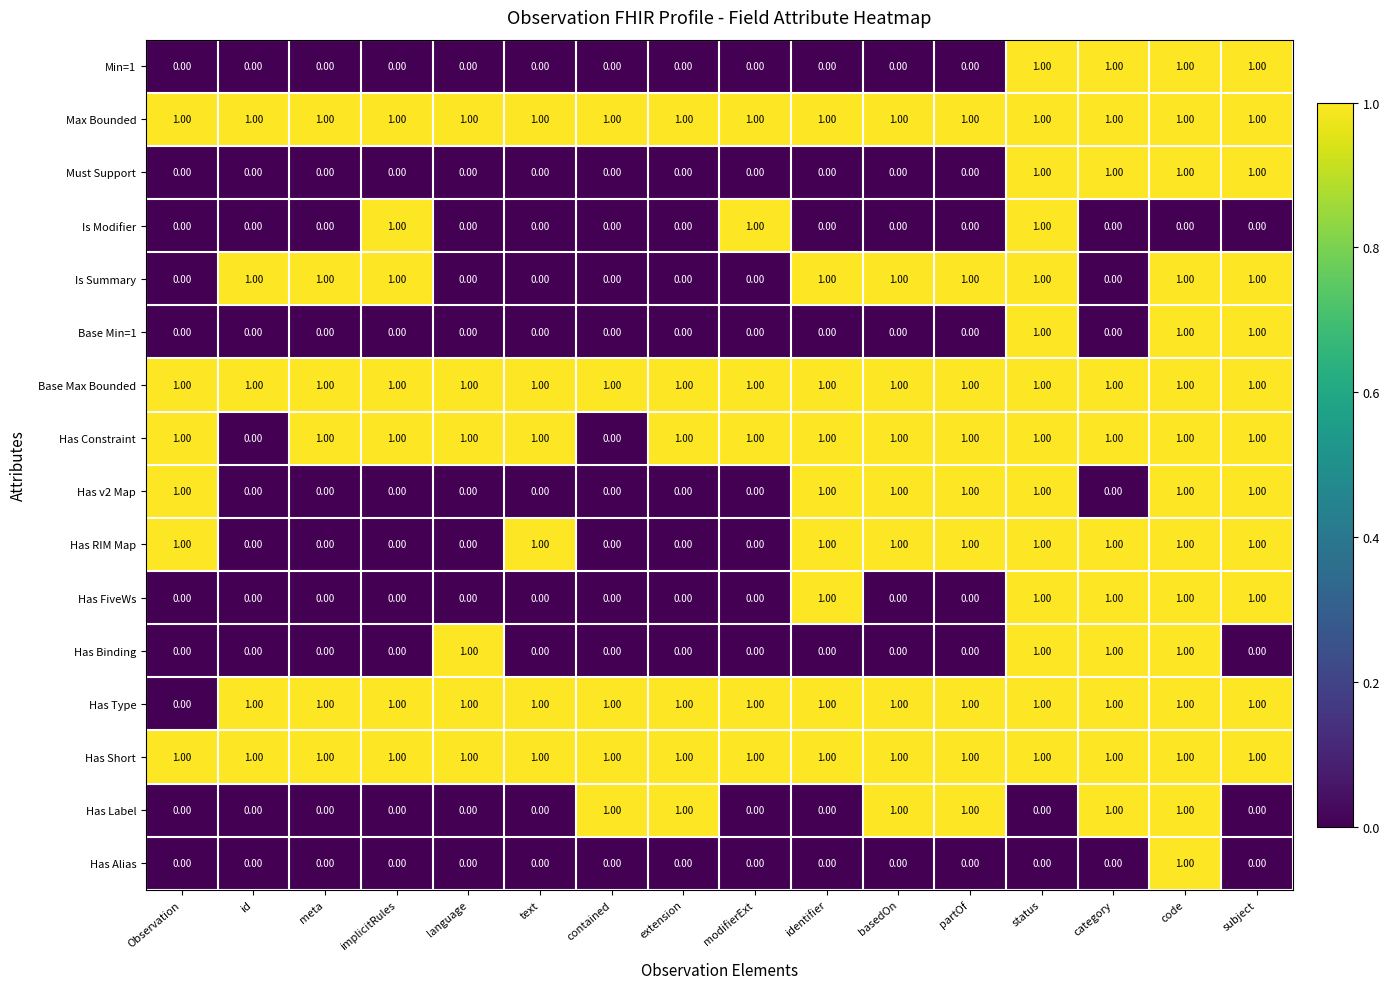

What is the greatest value displayed?

1